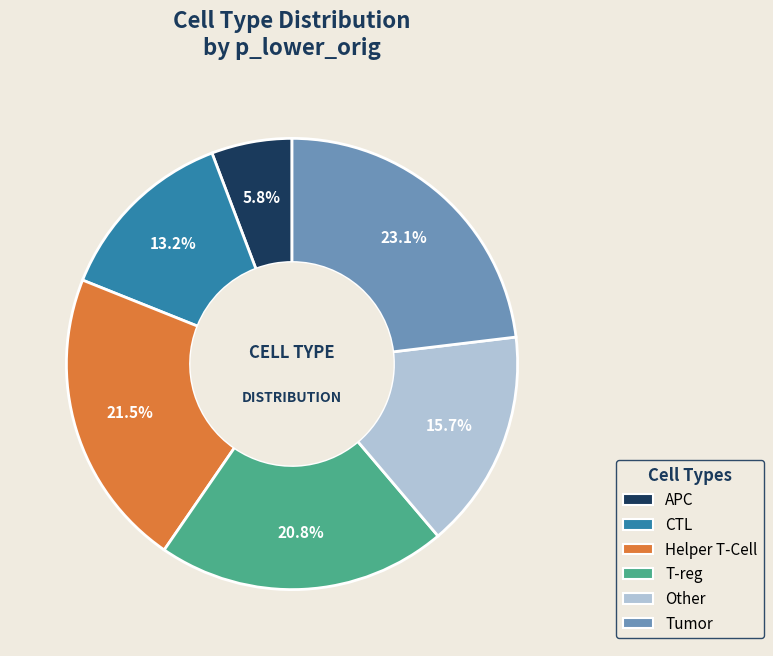

Which has a higher value, APC or T-reg?

T-reg